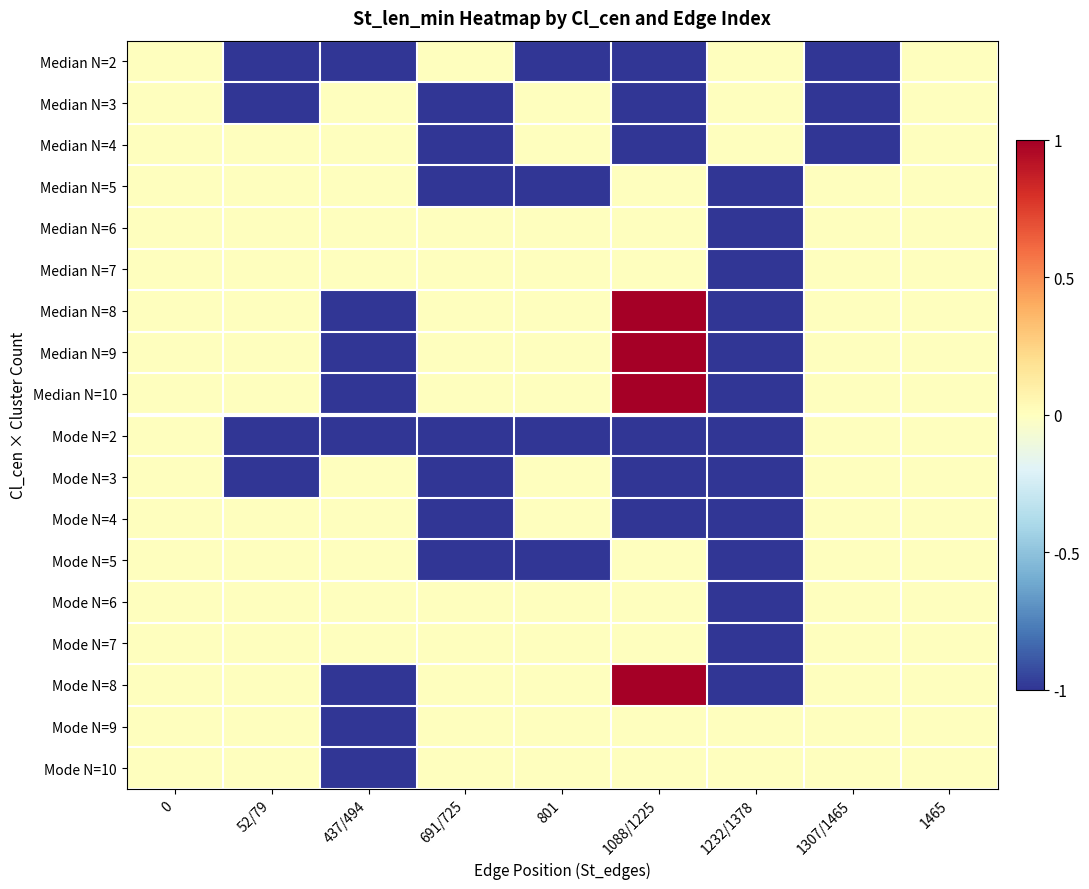

What is the difference between the highest and lowest values at 52/79?

1